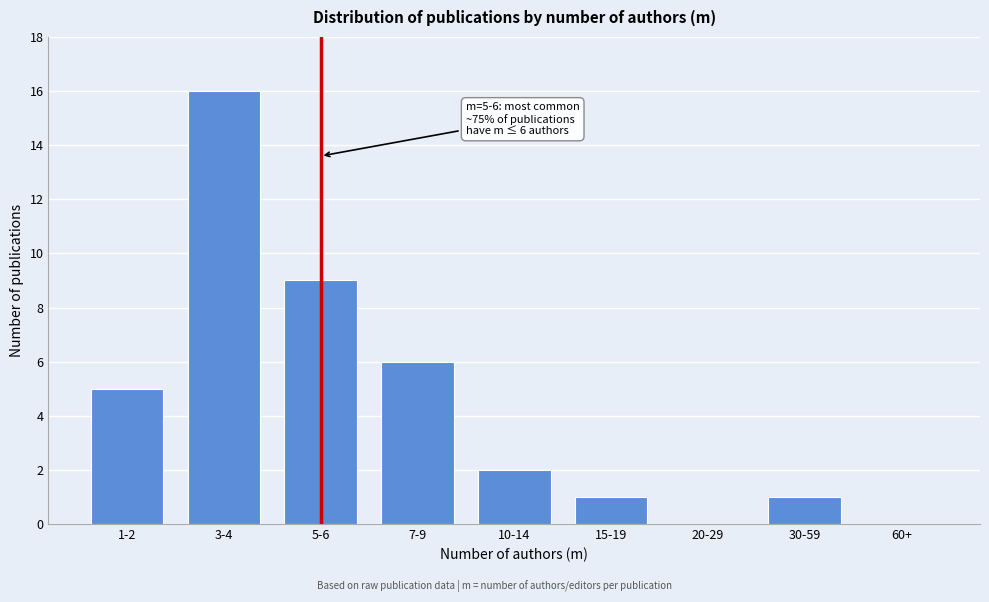

Reading left to right, what are all the values shown in this chart?

1-2=5	3-4=16	5-6=9	7-9=6	10-14=2	15-19=1	20-29=0	30-59=1	60+=0